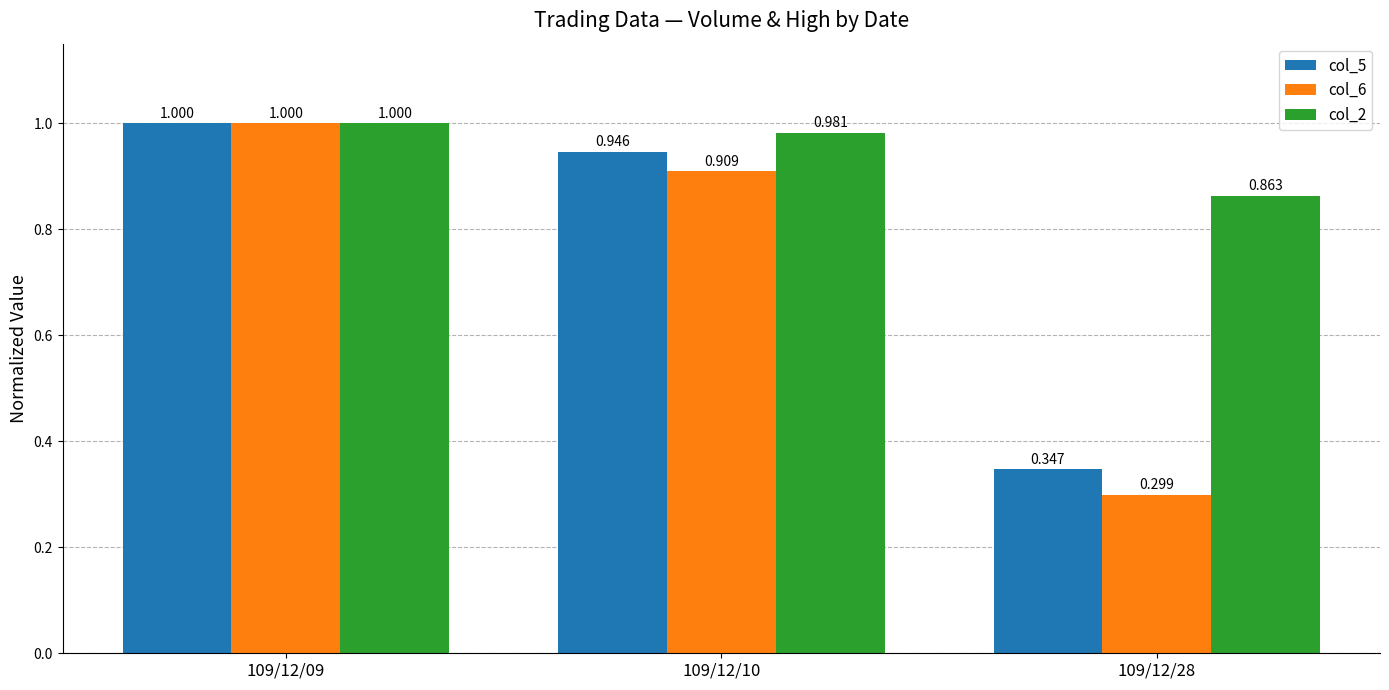

What is the maximum value shown in the chart?

1.0